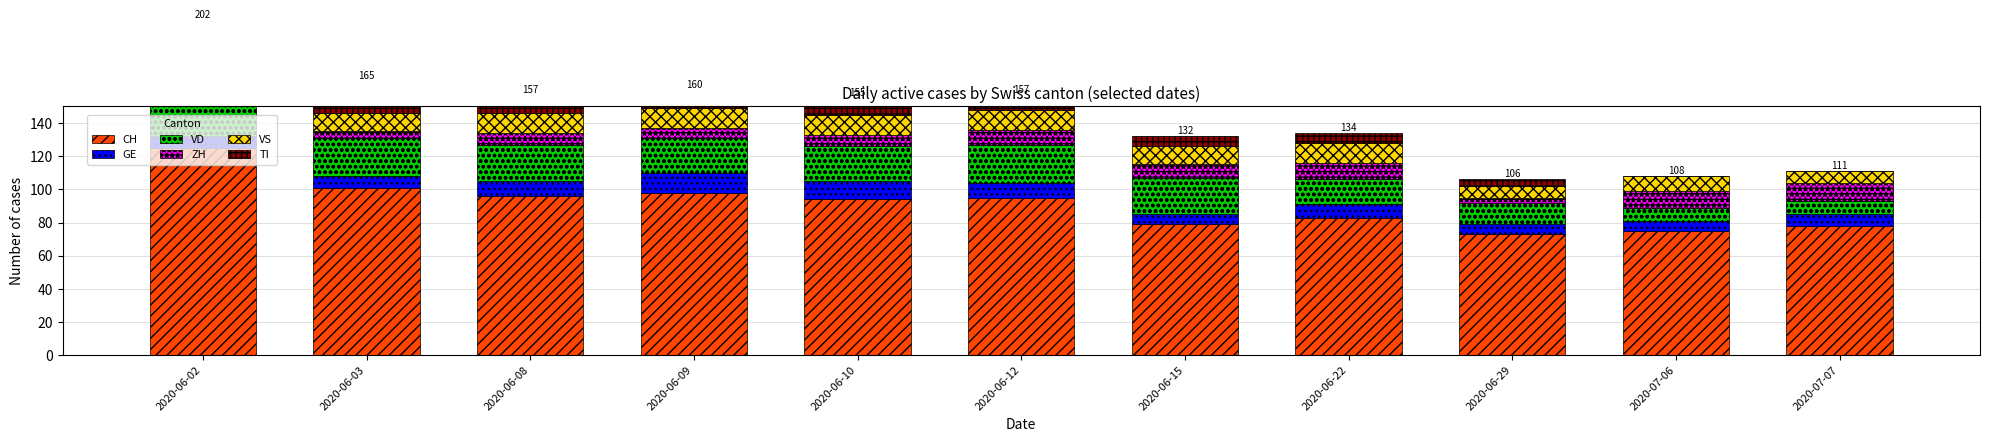

What is the value of the GE bar at the 4th from the left?

12